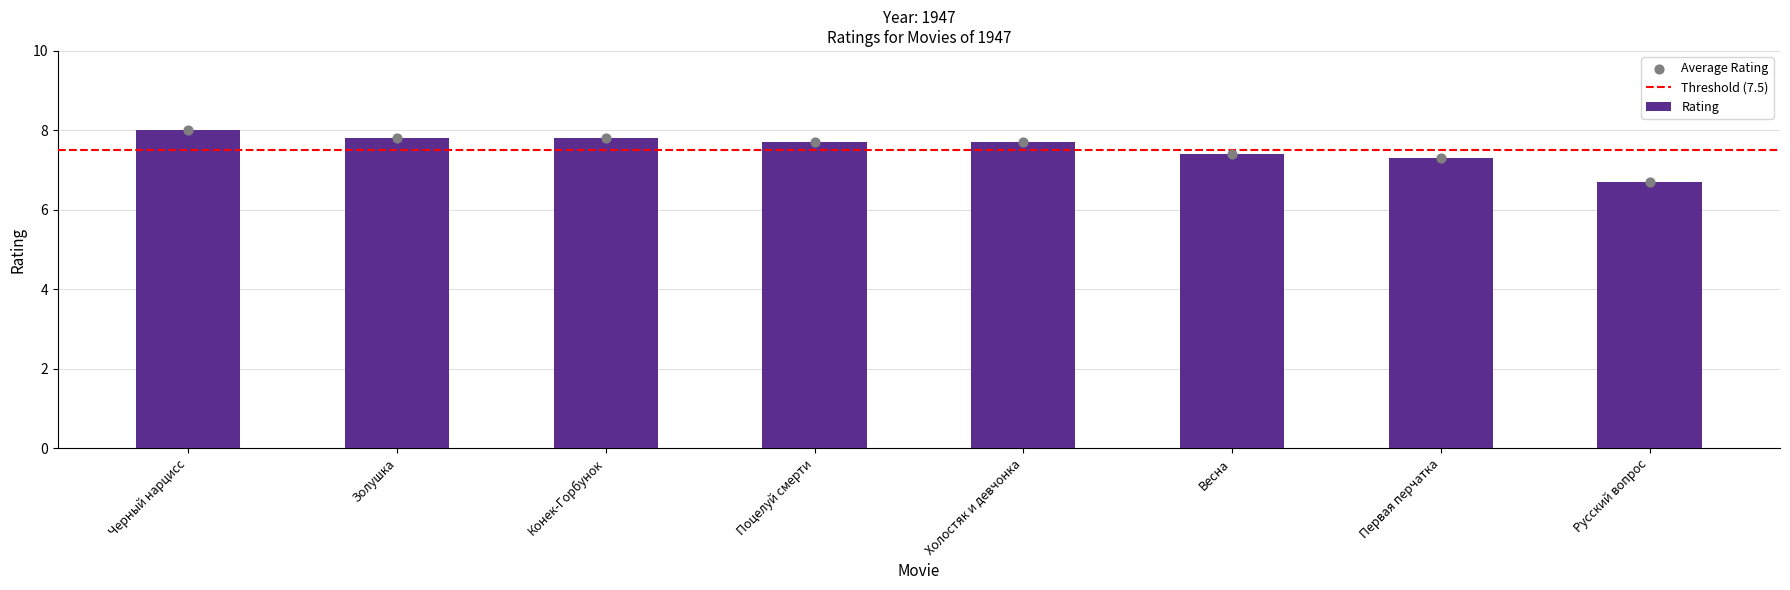

What is the change in value from Холостяк и девчонка to Первая перчатка?

-0.4